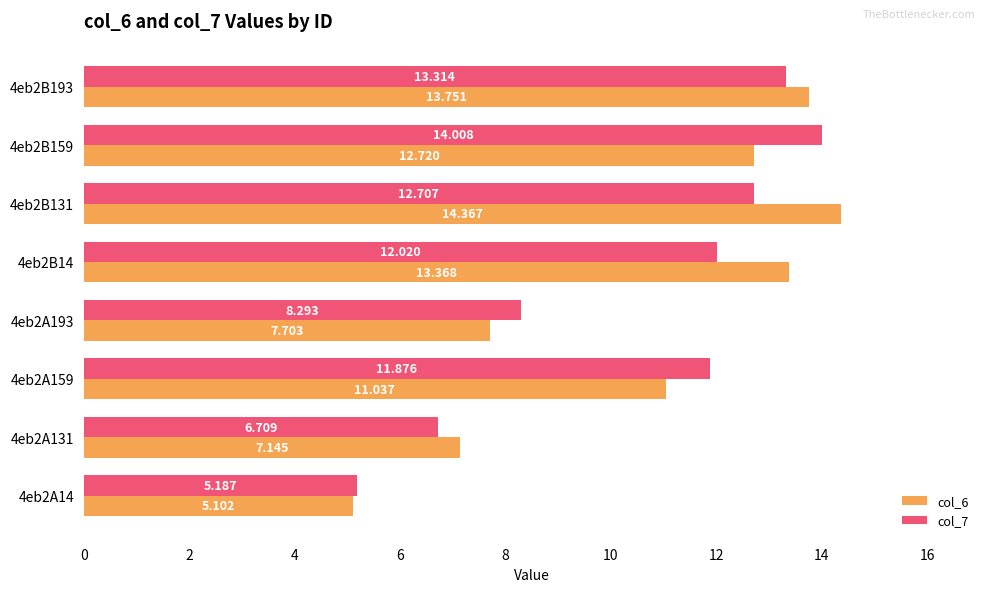

List the series in order of their peak value, highest first.

col_6, col_7